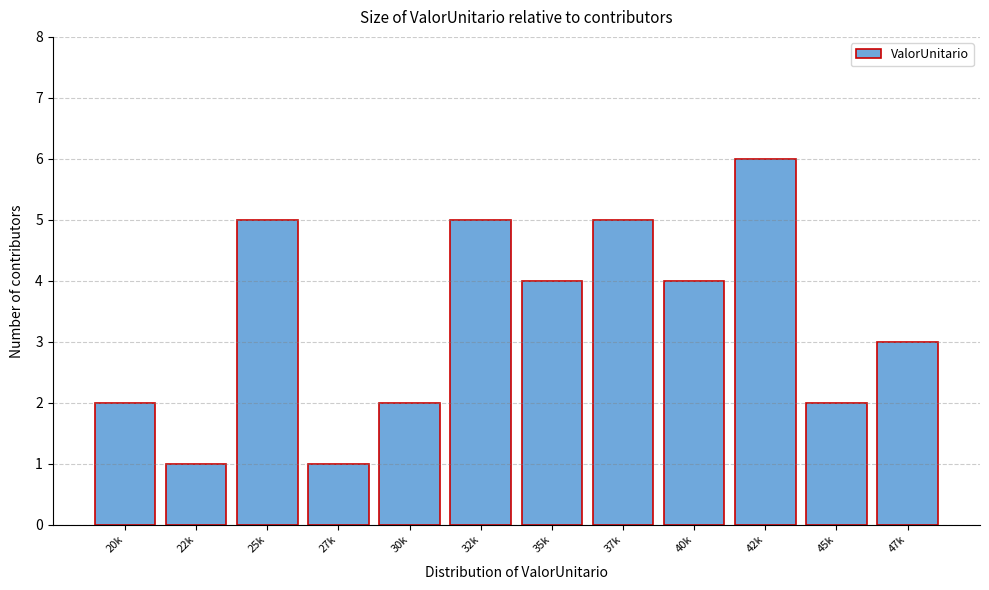

Reading left to right, extract all data points from this chart.

2	1	5	1	2	5	4	5	4	6	2	3